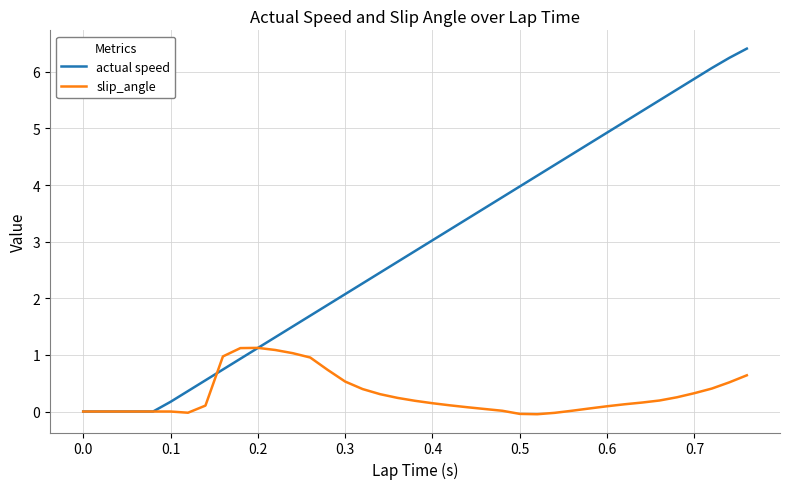

Which series has the largest range (max minus min)?

actual speed